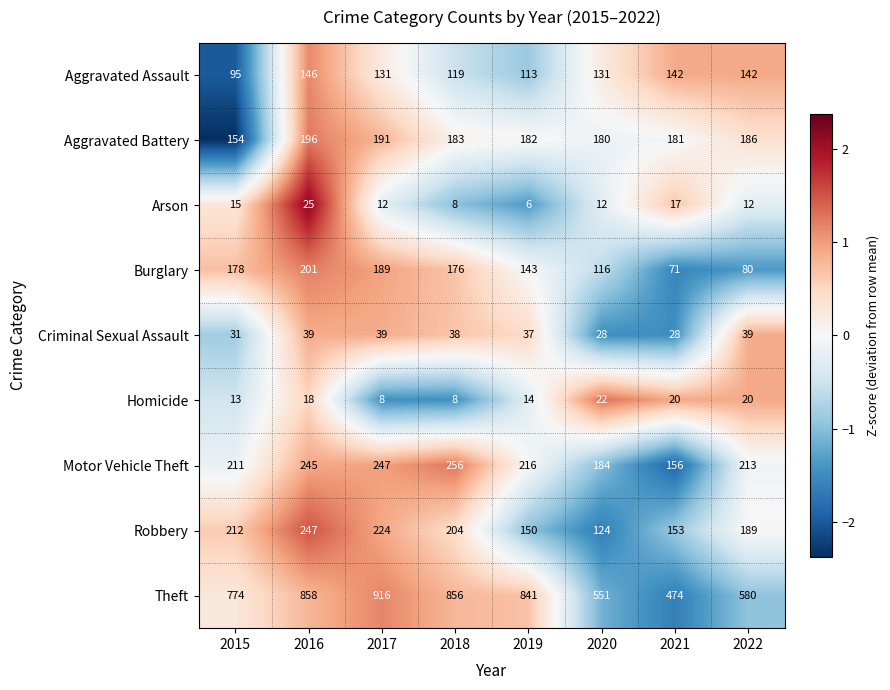

At which category is the sum across all series the highest?

2016